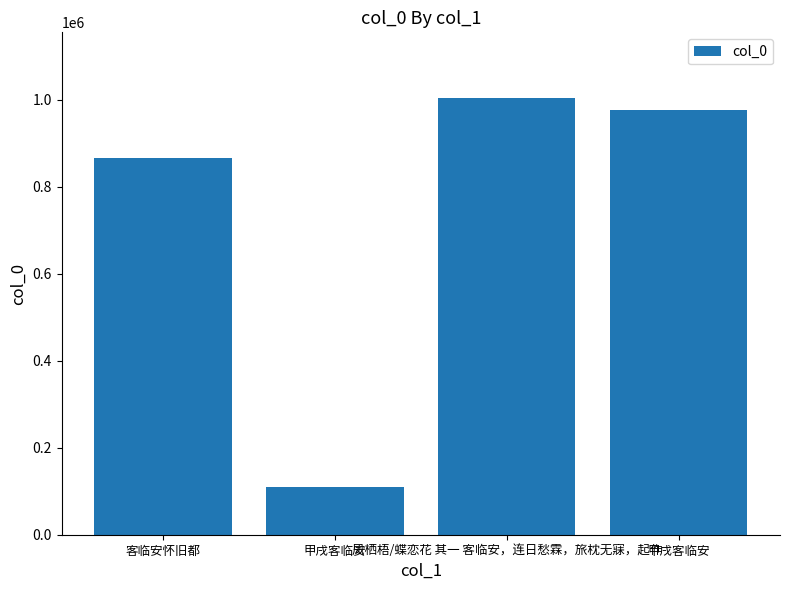

At which category does the chart reach its minimum across all series?

甲戌客临安